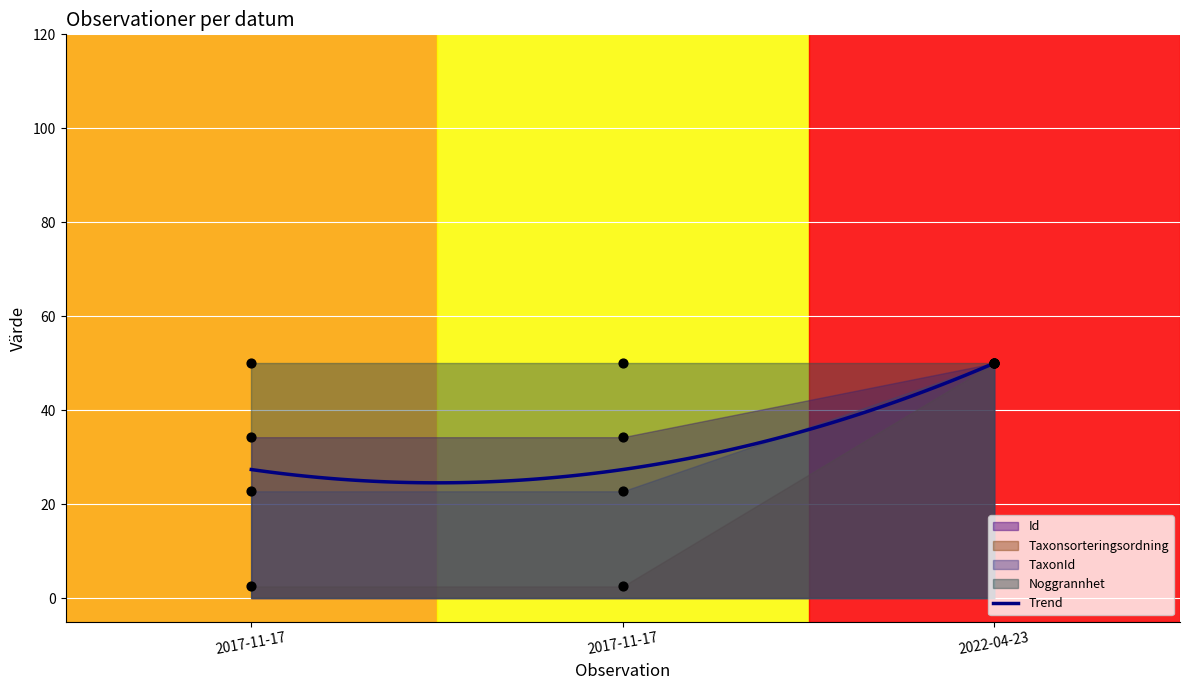

At how many categories does at least one series exceed 11?

3